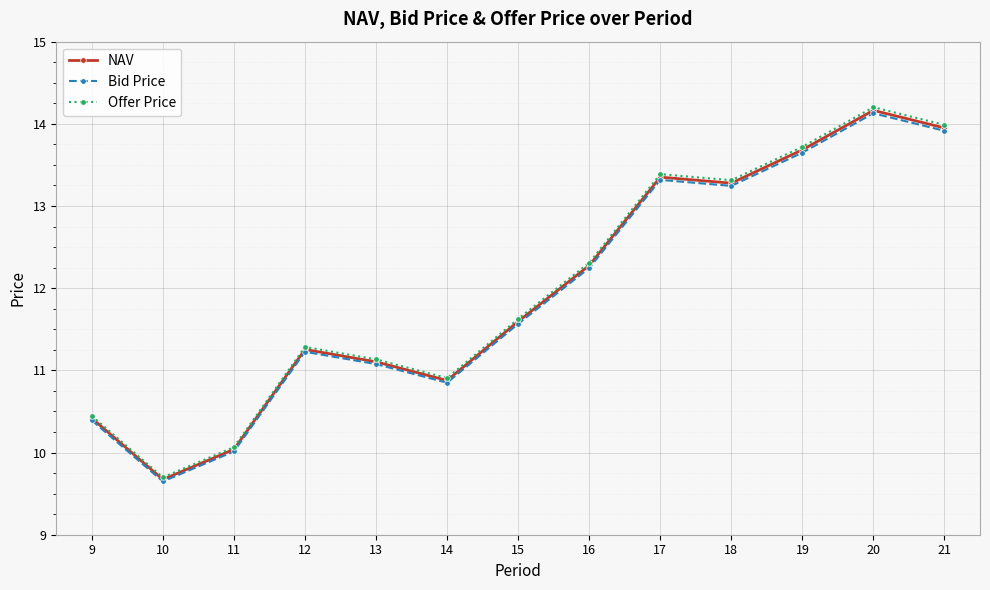

Which category has the lowest value in the Bid Price series?

10